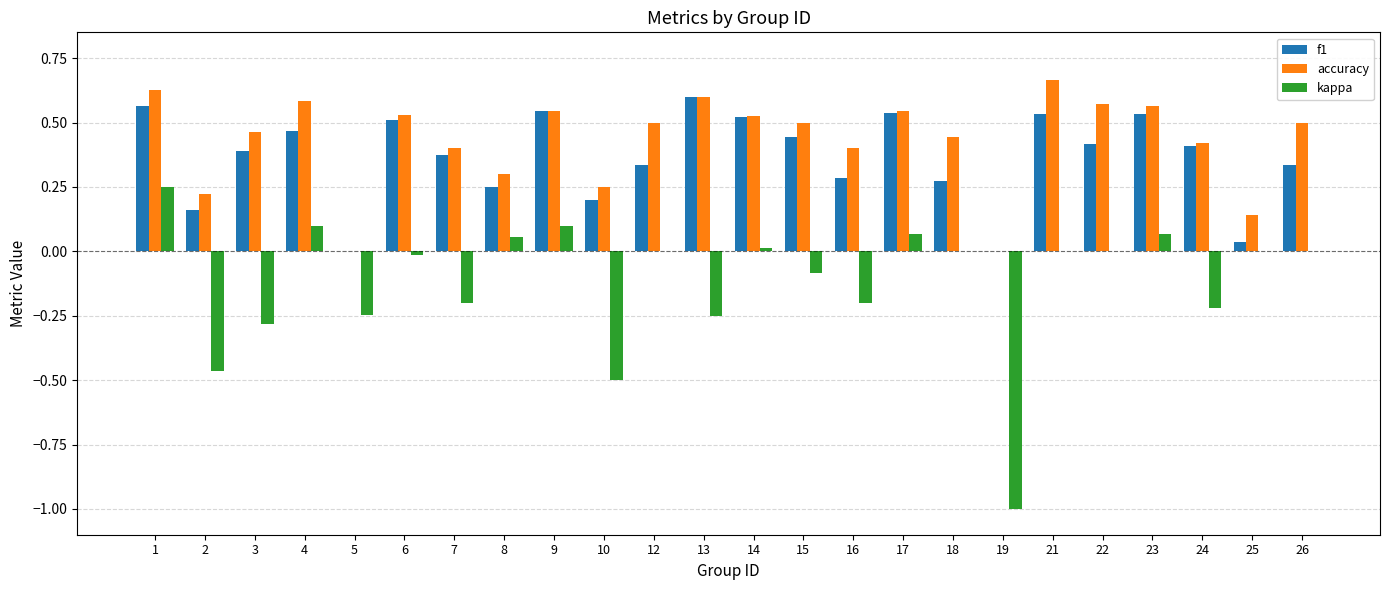

True or false: accuracy has a value of 1.1 at 21.

False